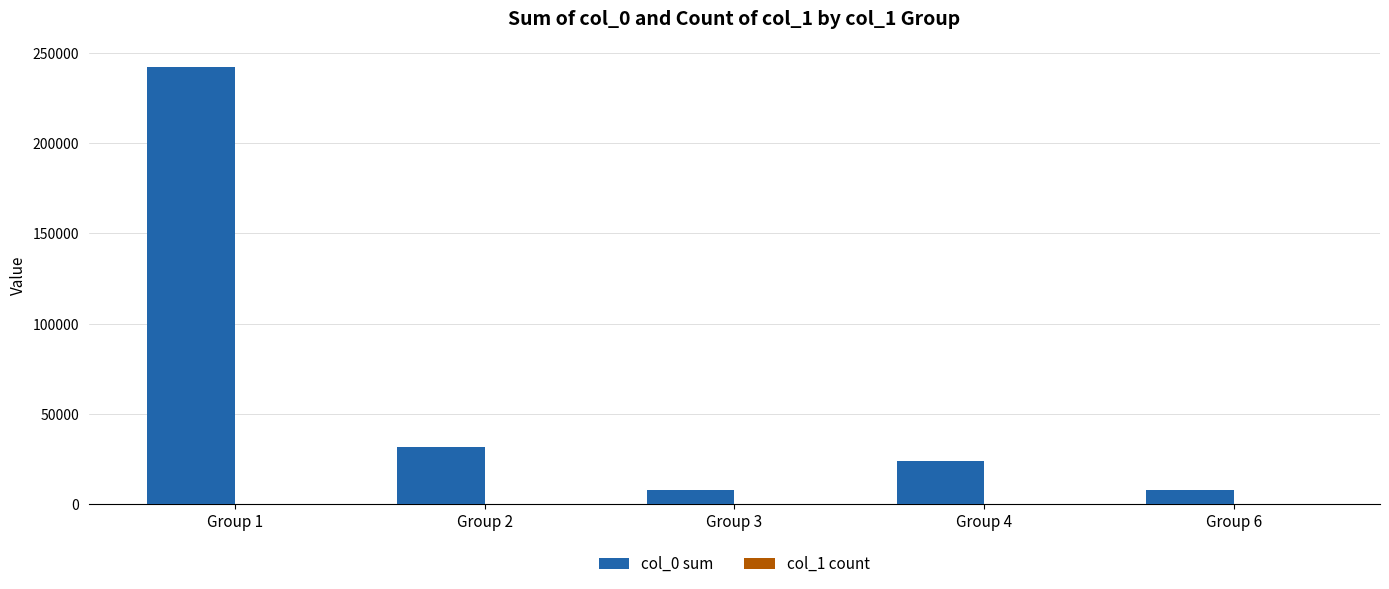

Which series has the largest range (max minus min)?

col_0 sum